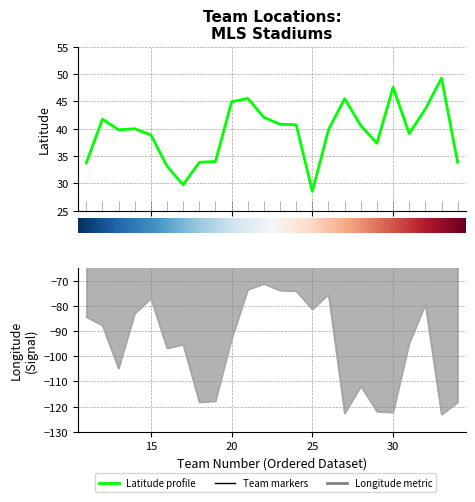

The value of lat at 11 is 33.8. True or false?

True